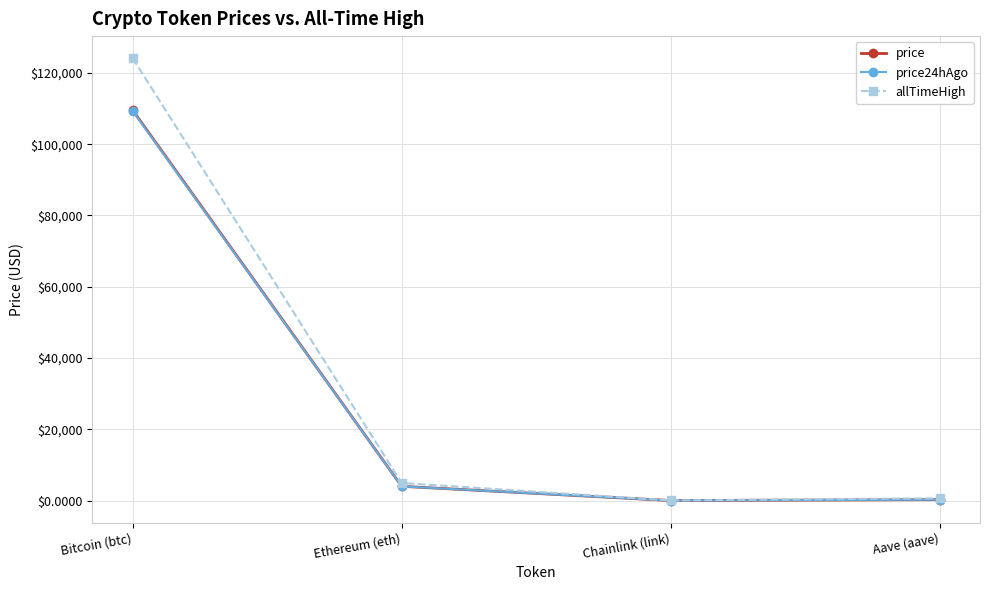

What is the greatest value displayed?

124128.0